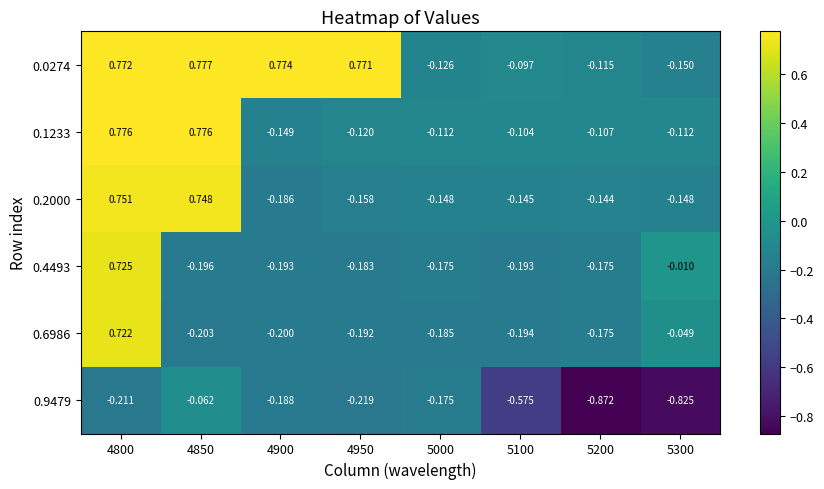

List the series in order of their peak value, highest first.

0.0274, 0.1233, 0.2000, 0.4493, 0.6986, 0.9479